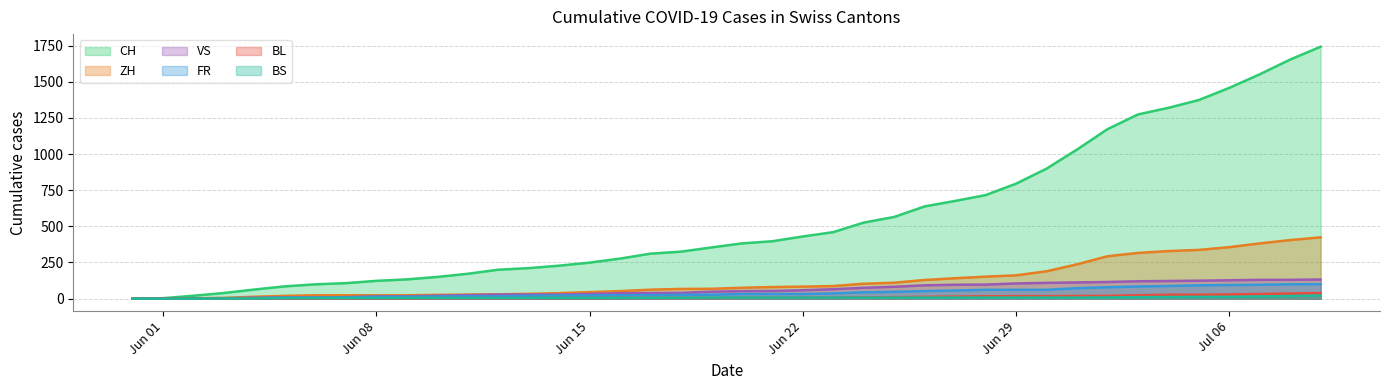

Which series has the largest total across all categories?

CH